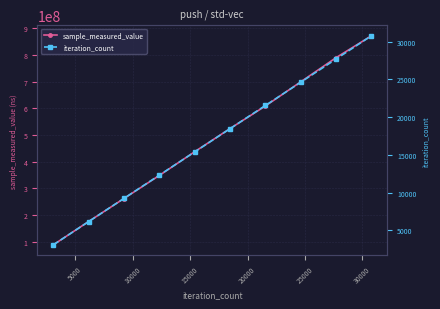

What is the lowest value of the sample_measured_value series?

87864899